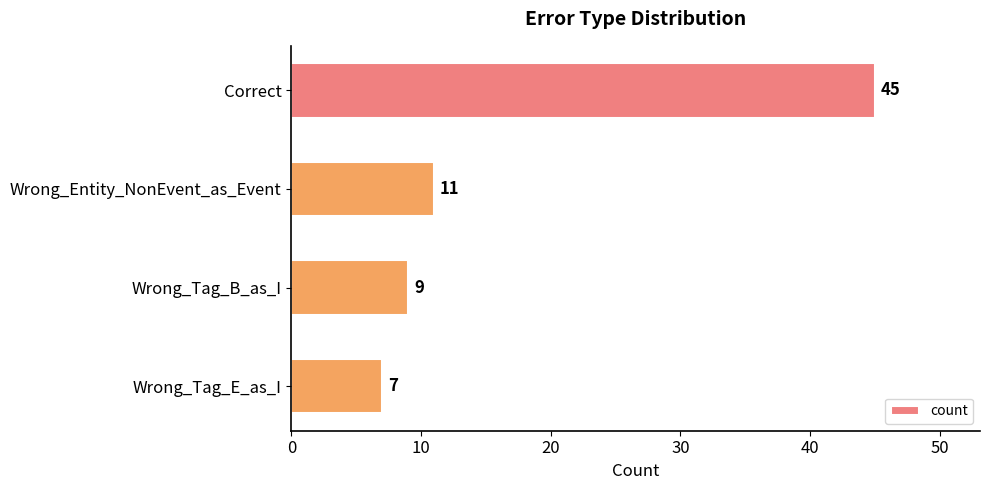

List the labels in order of value, largest first.

Correct, Wrong_Entity_NonEvent_as_Event, Wrong_Tag_B_as_I, Wrong_Tag_E_as_I